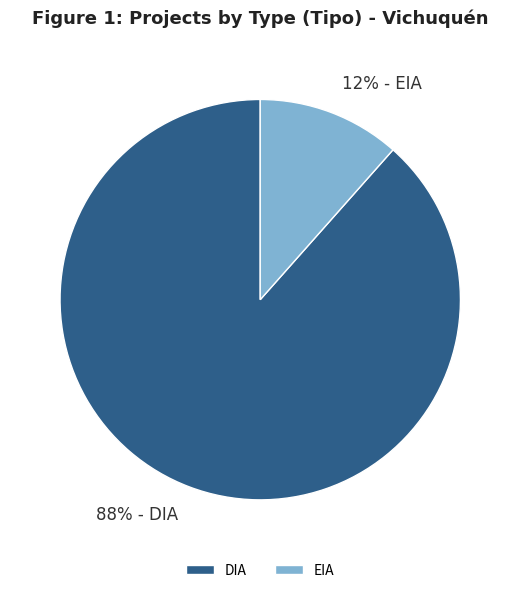

The DIA slice represents 98% of the pie. True or false?

False